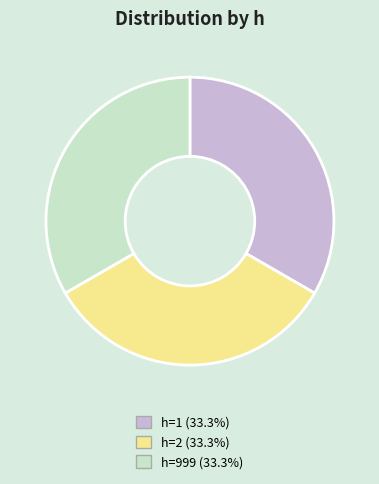

Approximately how many times larger is the value at h=1 (33.3%) compared to h=2 (33.3%)?

1.0